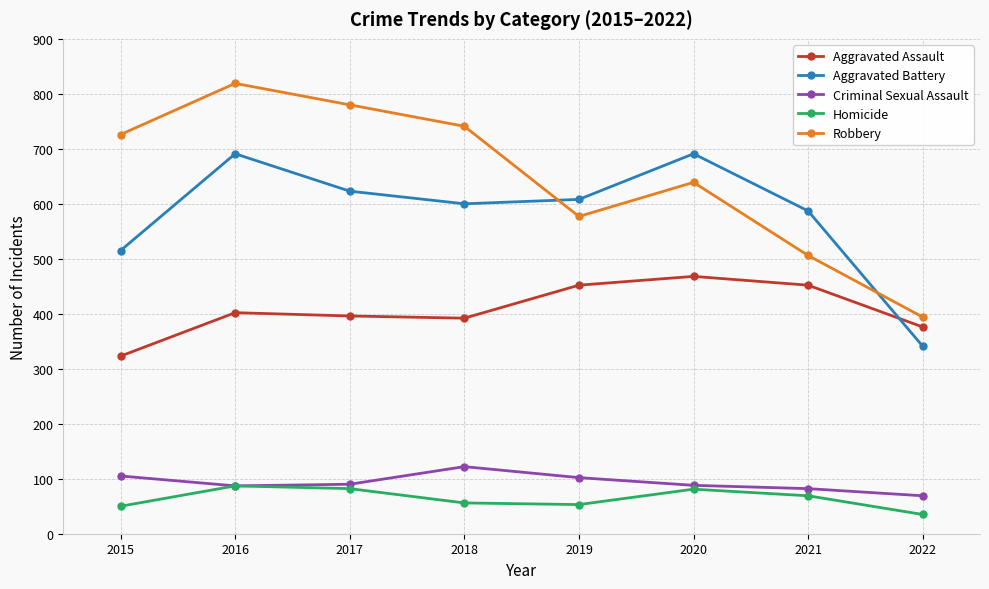

Which series has the widest spread of values?

Robbery